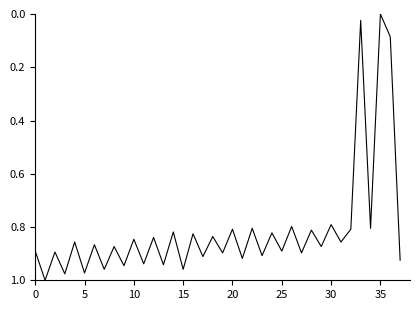

At which category does the chart reach its minimum across all series?

35